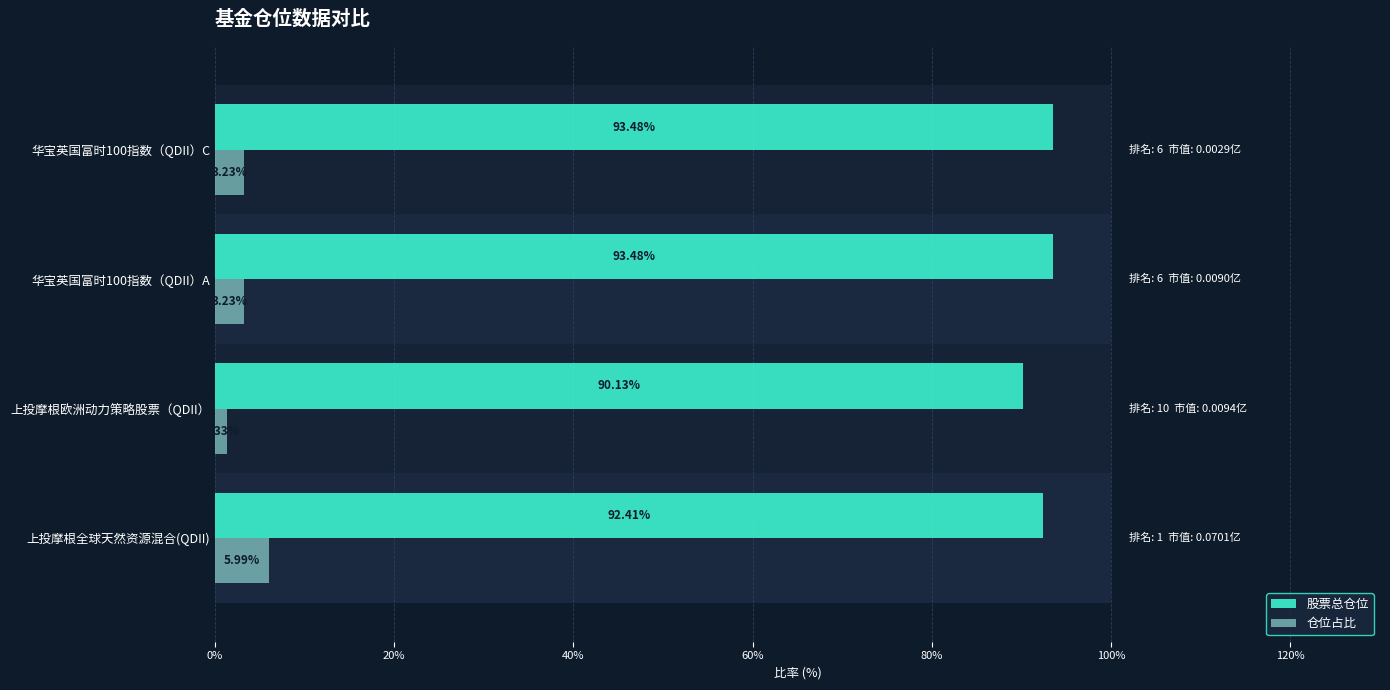

At 华宝英国富时100指数（QDII）A, list the series in order from largest to smallest.

股票总仓位, 仓位占比